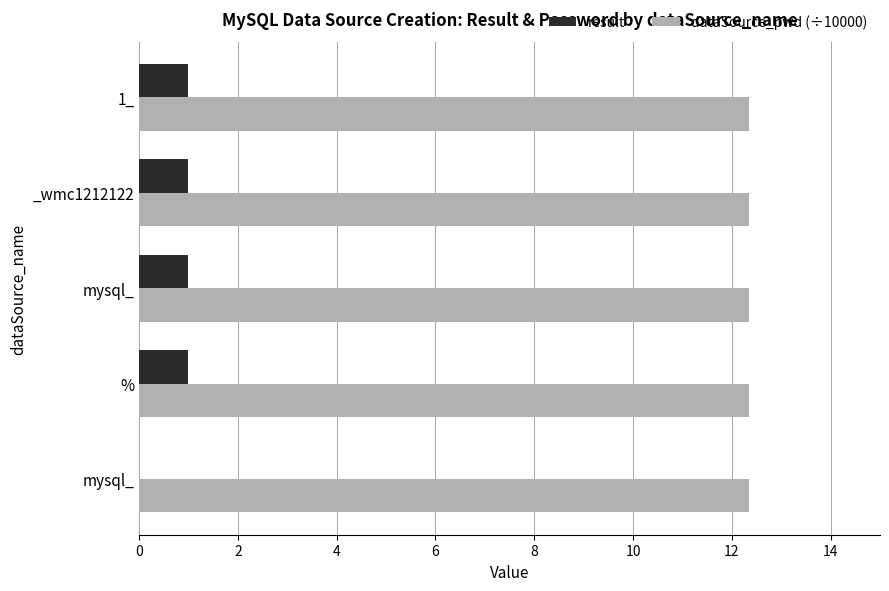

Count the number of categories in the chart.

5